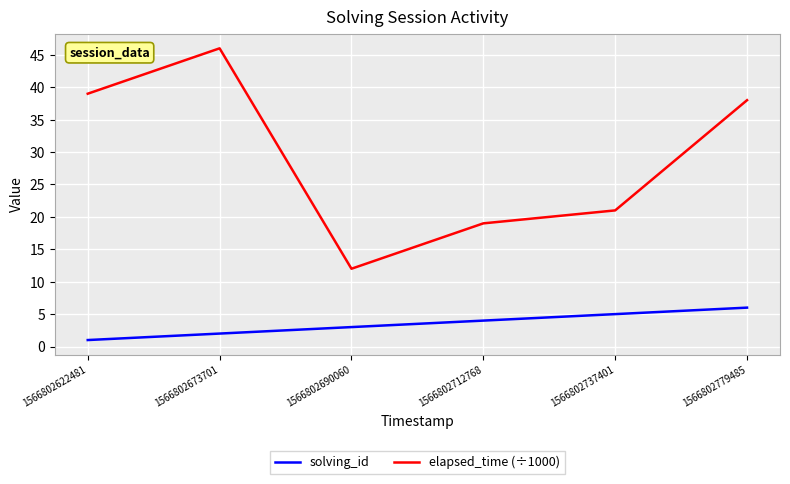

Where is the first local minimum for elapsed_time (÷1000)?

1566802690060